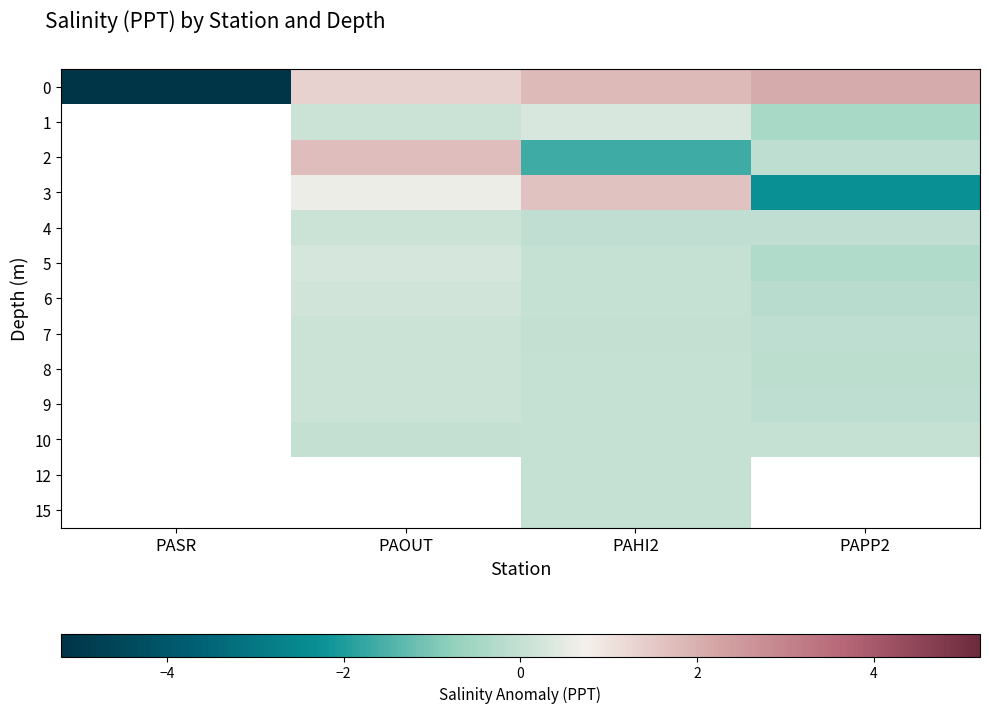

Between PAOUT and PAPP2, which is larger?

PAPP2